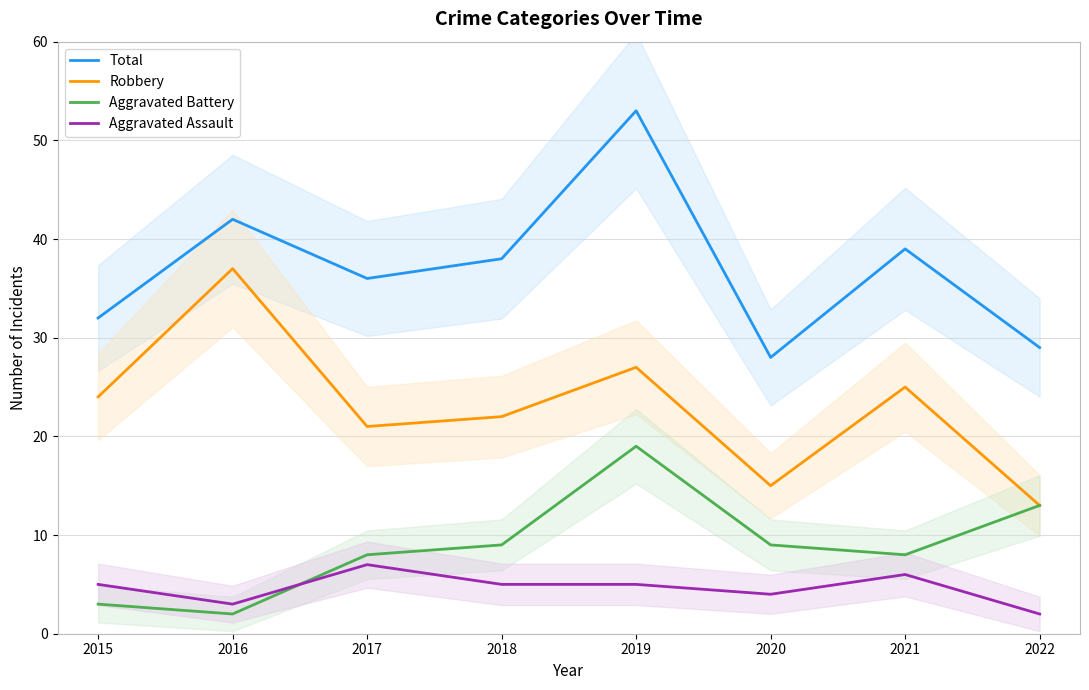

Reading left to right, transcribe all the data shown in this chart.

Total: 2015=32	2016=42	2017=36	2018=38	2019=53	2020=28	2021=39	2022=29
Robbery: 2015=24	2016=37	2017=21	2018=22	2019=27	2020=15	2021=25	2022=13
Aggravated Battery: 2015=3	2016=2	2017=8	2018=9	2019=19	2020=9	2021=8	2022=13
Aggravated Assault: 2015=5	2016=3	2017=7	2018=5	2019=5	2020=4	2021=6	2022=2